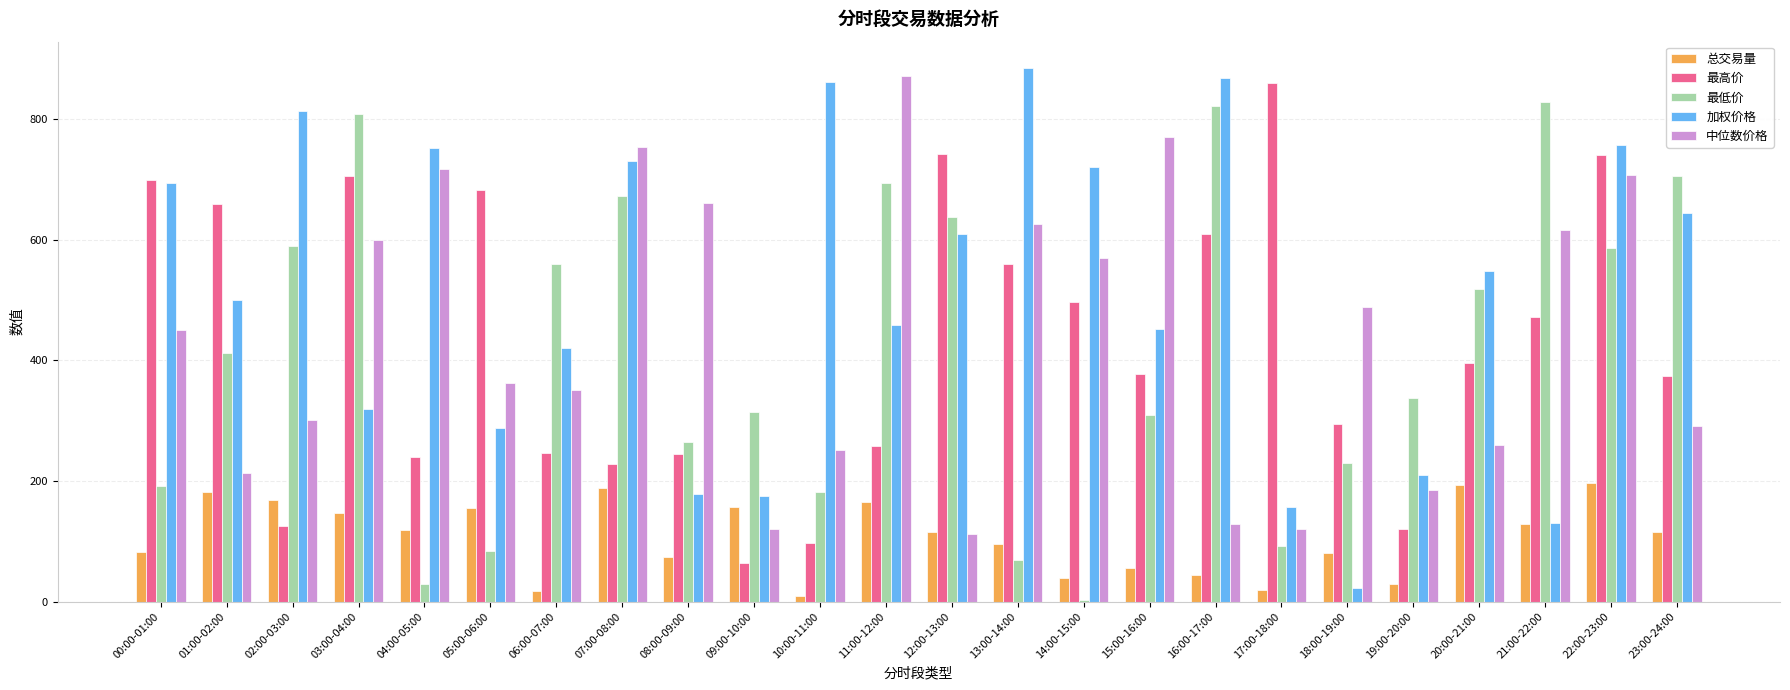

What are all the series names shown in the legend?

总交易量, 最高价, 最低价, 加权价格, 中位数价格